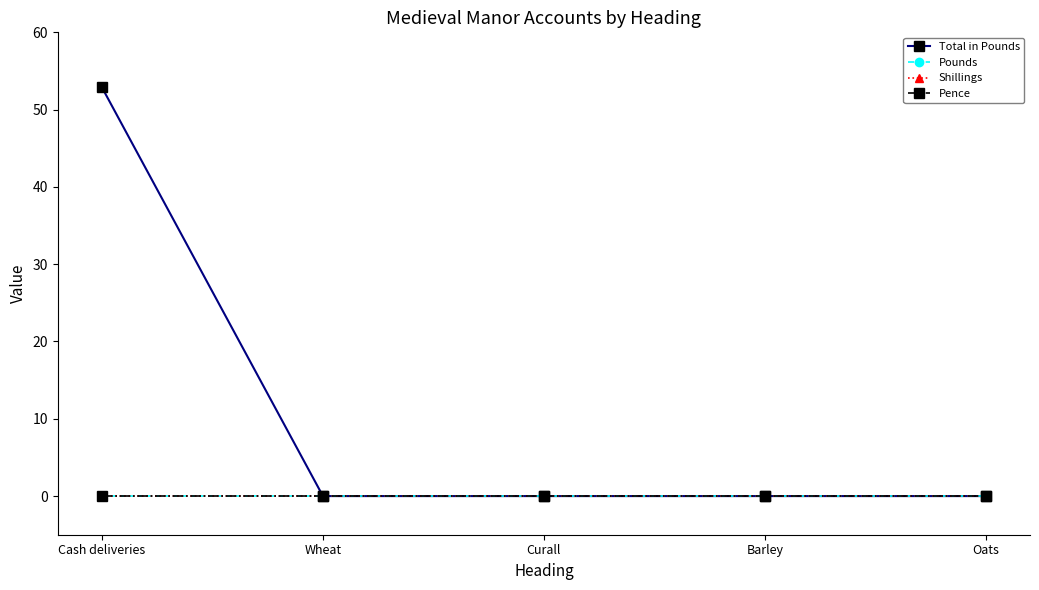

What is the maximum value shown in the chart?

52.9